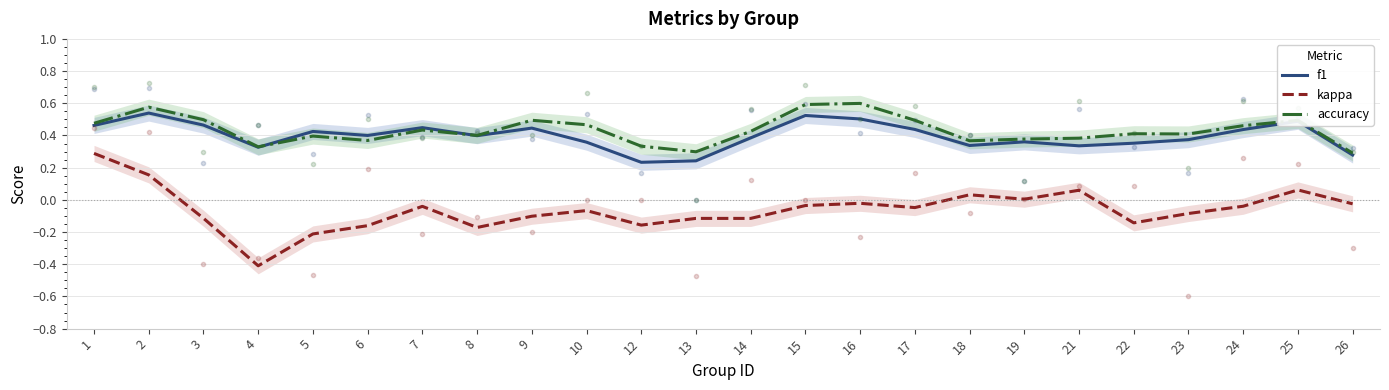

Is the value of kappa at 22 greater than the value of accuracy at 18?

No